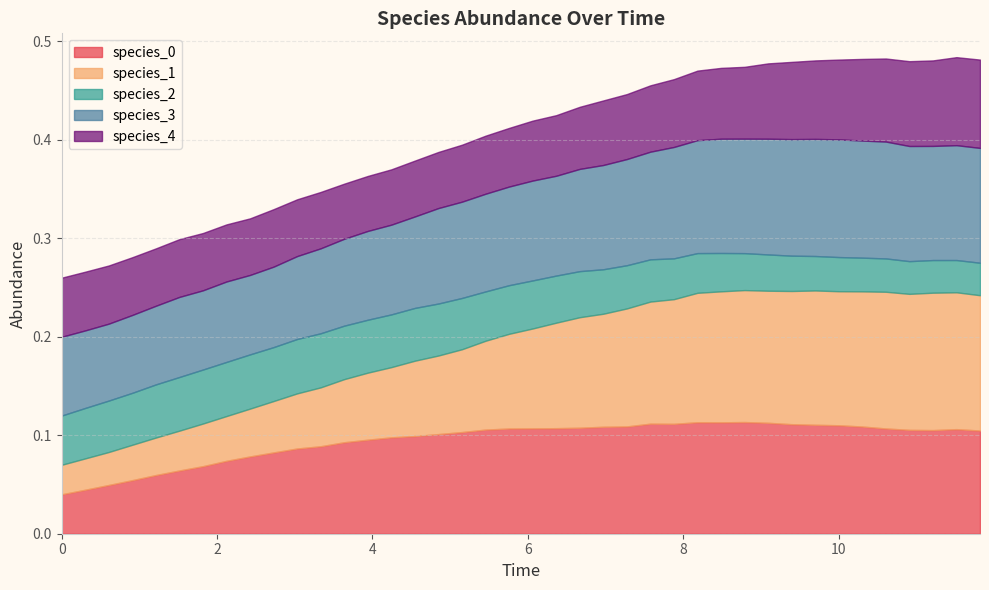

Reading left to right, extract all data points from this chart.

species_0: 0.0	0.0	0.0	0.1	0.1	0.1	0.1	0.1	0.1	0.1	0.1	0.1	0.1	0.1	0.1	0.1	0.1	0.1	0.1	0.1	0.1	0.1	0.1	0.1	0.1	0.1	0.1	0.1	0.1	0.1	0.1	0.1	0.1	0.1	0.1	0.1	0.1	0.1	0.1	0.1
species_1: 0.0	0.0	0.0	0.0	0.0	0.0	0.0	0.0	0.0	0.1	0.1	0.1	0.1	0.1	0.1	0.1	0.1	0.1	0.1	0.1	0.1	0.1	0.1	0.1	0.1	0.1	0.1	0.1	0.1	0.1	0.1	0.1	0.1	0.1	0.1	0.1	0.1	0.1	0.1	0.1
species_2: 0.1	0.1	0.1	0.1	0.1	0.1	0.1	0.1	0.1	0.1	0.1	0.1	0.1	0.1	0.1	0.1	0.1	0.1	0.1	0.0	0.0	0.0	0.0	0.0	0.0	0.0	0.0	0.0	0.0	0.0	0.0	0.0	0.0	0.0	0.0	0.0	0.0	0.0	0.0	0.0
species_3: 0.1	0.1	0.1	0.1	0.1	0.1	0.1	0.1	0.1	0.1	0.1	0.1	0.1	0.1	0.1	0.1	0.1	0.1	0.1	0.1	0.1	0.1	0.1	0.1	0.1	0.1	0.1	0.1	0.1	0.1	0.1	0.1	0.1	0.1	0.1	0.1	0.1	0.1	0.1	0.1
species_4: 0.1	0.1	0.1	0.1	0.1	0.1	0.1	0.1	0.1	0.1	0.1	0.1	0.1	0.1	0.1	0.1	0.1	0.1	0.1	0.1	0.1	0.1	0.1	0.1	0.1	0.1	0.1	0.1	0.1	0.1	0.1	0.1	0.1	0.1	0.1	0.1	0.1	0.1	0.1	0.1